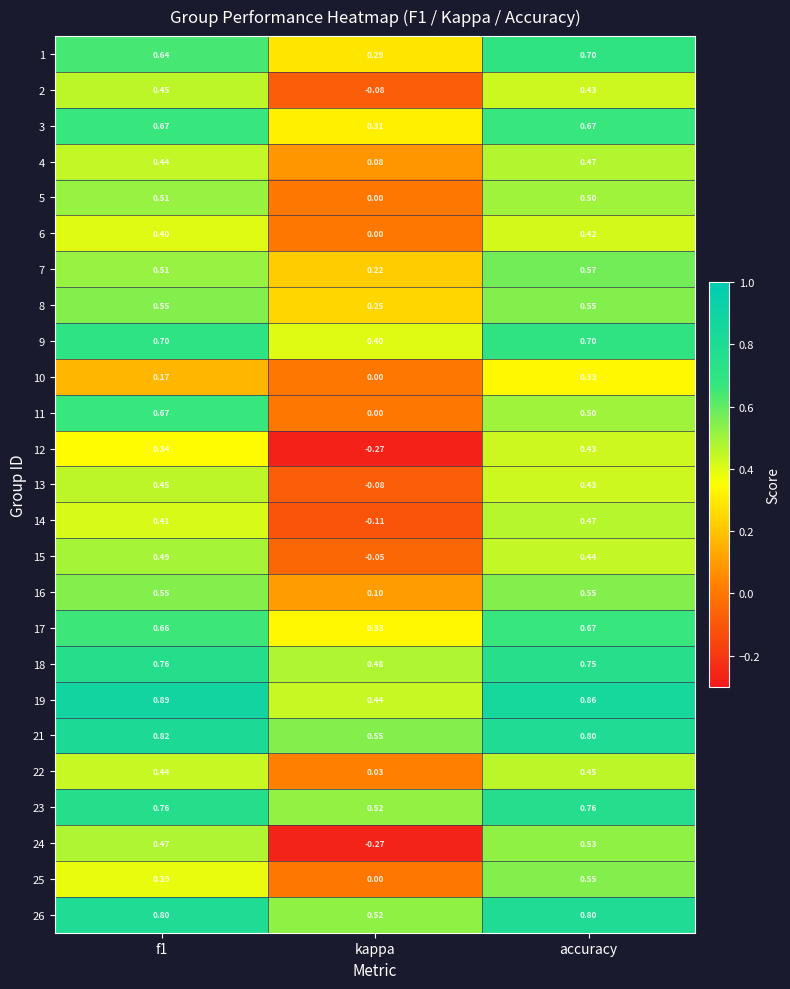

At which category is the sum across all series the highest?

accuracy